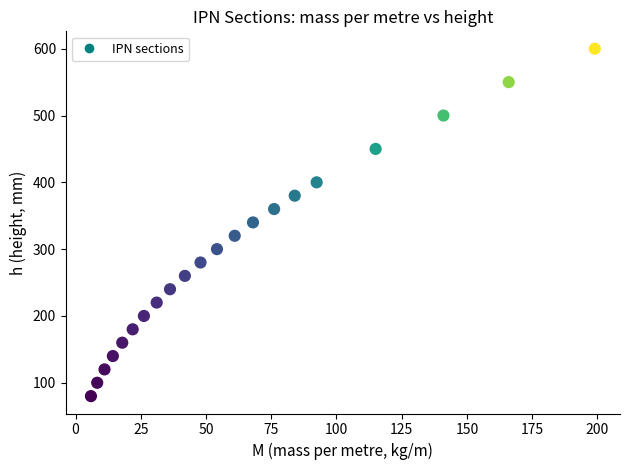

How many data points are displayed?

21